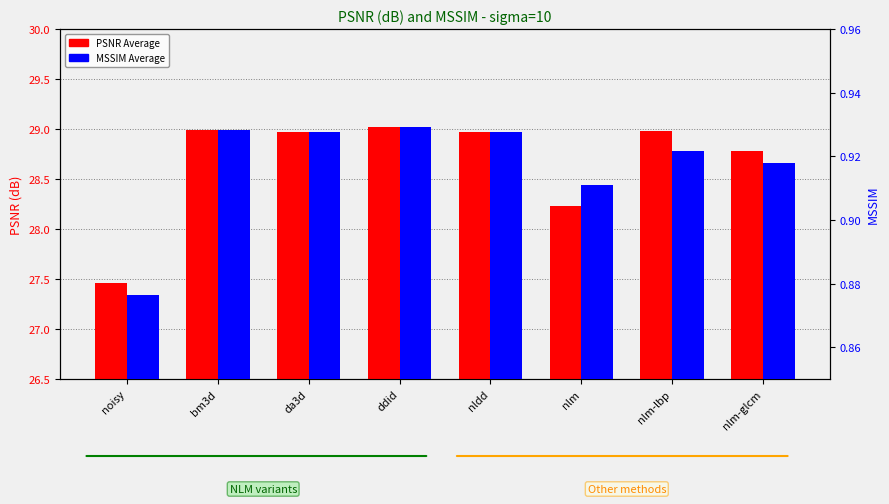

Which series changed the most between da3d and nlm-glcm?

PSNR Average